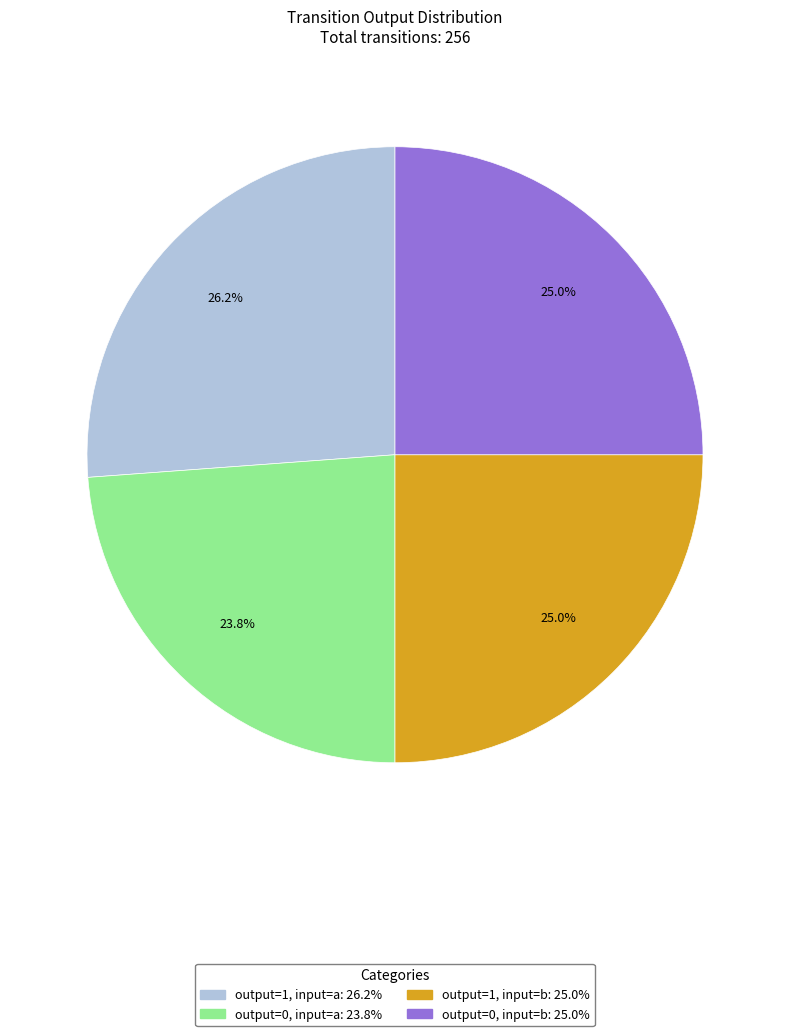

Does any single category account for the majority?

No